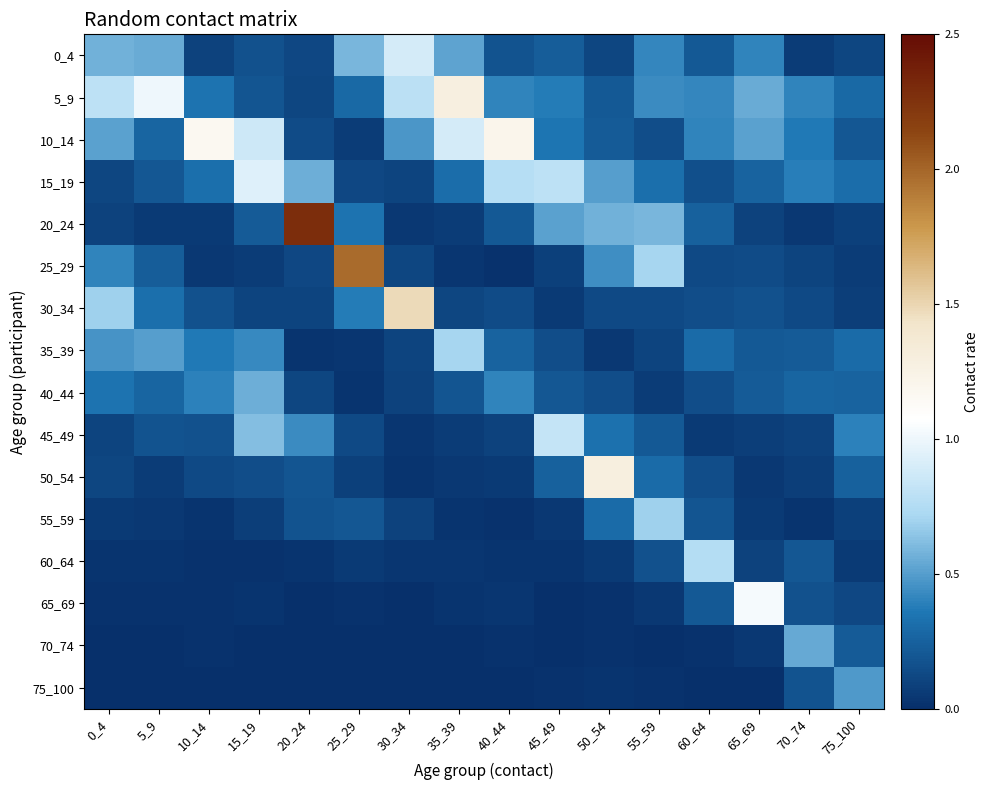

What is the difference between the highest and lowest values at 65_69?

1.0